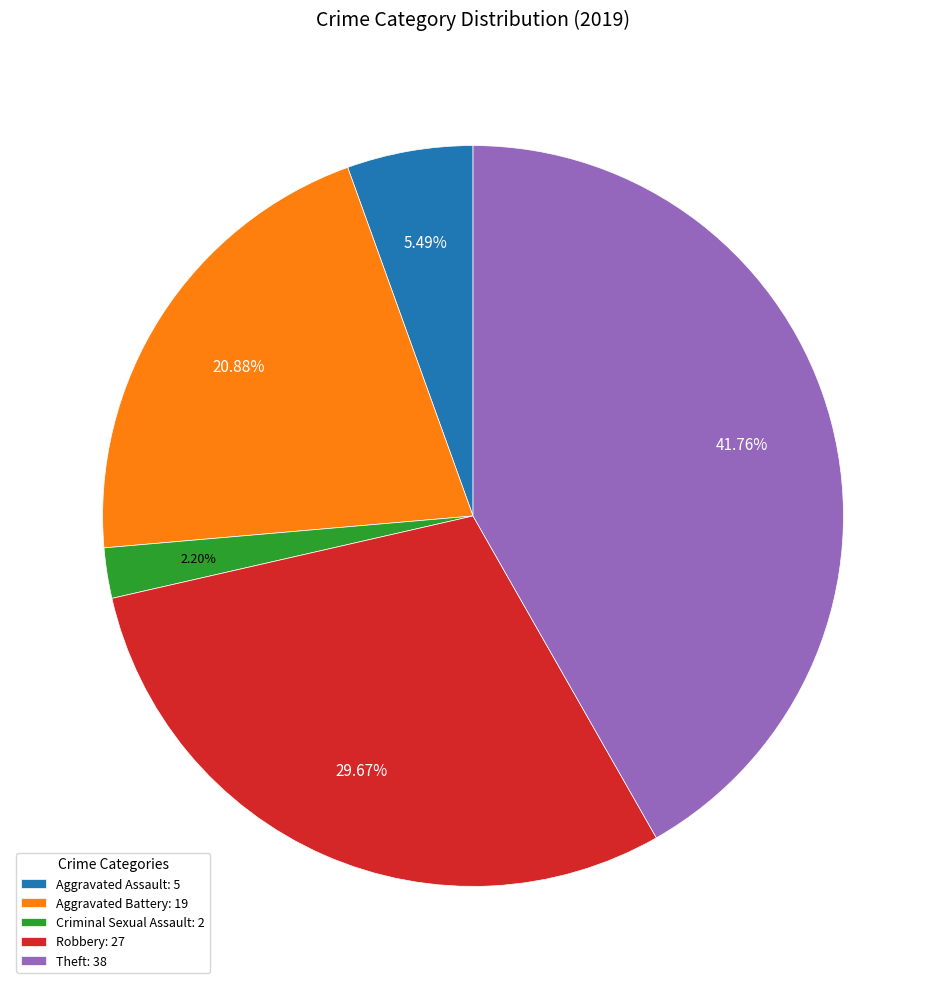

Rank the categories by value from highest to lowest.

Theft: 38, Robbery: 27, Aggravated Battery: 19, Aggravated Assault: 5, Criminal Sexual Assault: 2